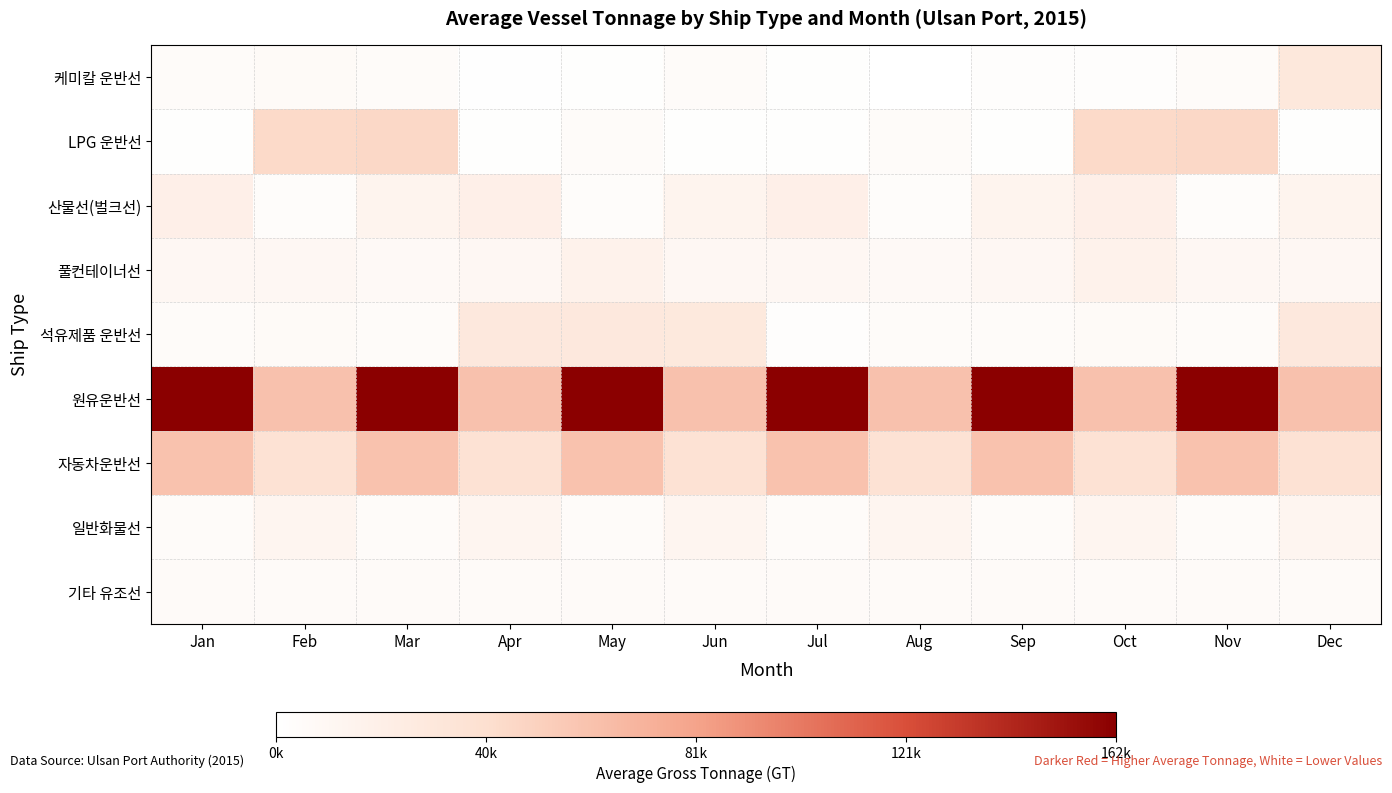

Reading right to left, what are all the values shown in this chart?

케미칼 운반선: Dec=0.2	Nov=0.0	Oct=0.0	Sep=0.0	Aug=0.0	Jul=0.0	Jun=0.0	May=0.0	Apr=0.0	Mar=0.0	Feb=0.0	Jan=0.0
LPG 운반선: Dec=0.0	Nov=0.3	Oct=0.3	Sep=0.0	Aug=0.0	Jul=0.0	Jun=0.0	May=0.0	Apr=0.0	Mar=0.3	Feb=0.3	Jan=0.0
산물선(벌크선): Dec=0.1	Nov=0.0	Oct=0.1	Sep=0.1	Aug=0.0	Jul=0.1	Jun=0.1	May=0.0	Apr=0.1	Mar=0.1	Feb=0.0	Jan=0.1
풀컨테이너선: Dec=0.1	Nov=0.1	Oct=0.1	Sep=0.1	Aug=0.0	Jul=0.1	Jun=0.1	May=0.1	Apr=0.1	Mar=0.0	Feb=0.1	Jan=0.1
석유제품 운반선: Dec=0.2	Nov=0.0	Oct=0.0	Sep=0.0	Aug=0.0	Jul=0.0	Jun=0.2	May=0.2	Apr=0.2	Mar=0.0	Feb=0.0	Jan=0.0
원유운반선: Dec=0.4	Nov=1.0	Oct=0.4	Sep=1.0	Aug=0.4	Jul=1.0	Jun=0.4	May=1.0	Apr=0.4	Mar=1.0	Feb=0.4	Jan=1.0
자동차운반선: Dec=0.2	Nov=0.4	Oct=0.2	Sep=0.4	Aug=0.2	Jul=0.4	Jun=0.2	May=0.4	Apr=0.2	Mar=0.4	Feb=0.2	Jan=0.4
일반화물선: Dec=0.1	Nov=0.0	Oct=0.1	Sep=0.0	Aug=0.1	Jul=0.0	Jun=0.1	May=0.0	Apr=0.1	Mar=0.0	Feb=0.1	Jan=0.0
기타 유조선: Dec=0.0	Nov=0.0	Oct=0.0	Sep=0.0	Aug=0.0	Jul=0.0	Jun=0.0	May=0.0	Apr=0.0	Mar=0.0	Feb=0.0	Jan=0.0